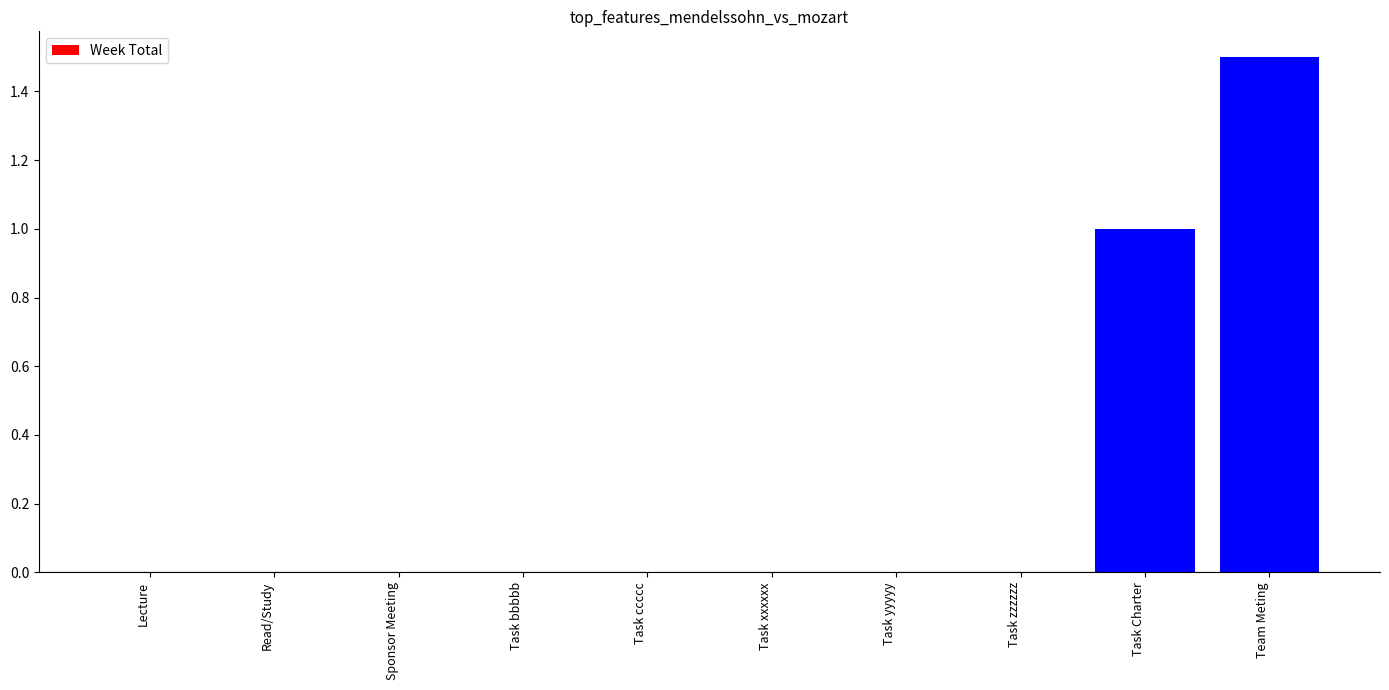

At which category does the chart reach its peak across all series?

Team Meting